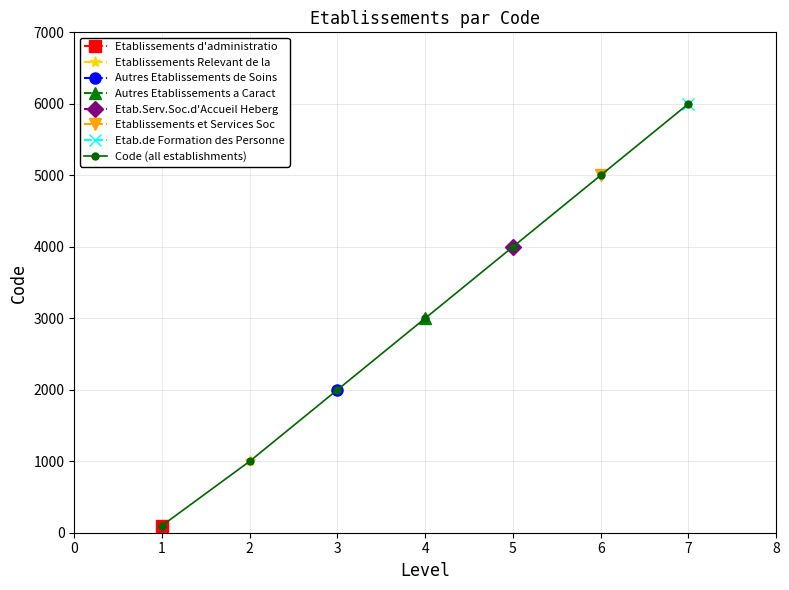

What is the highest value of the Code (all establishments) series?

6000